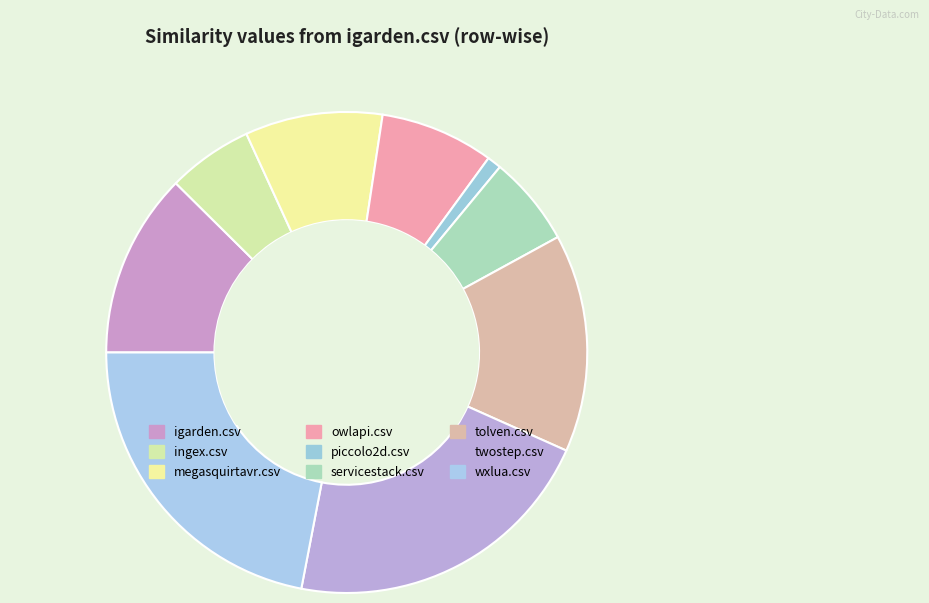

Combined, do owlapi.csv and ingex.csv account for over 50%?

No